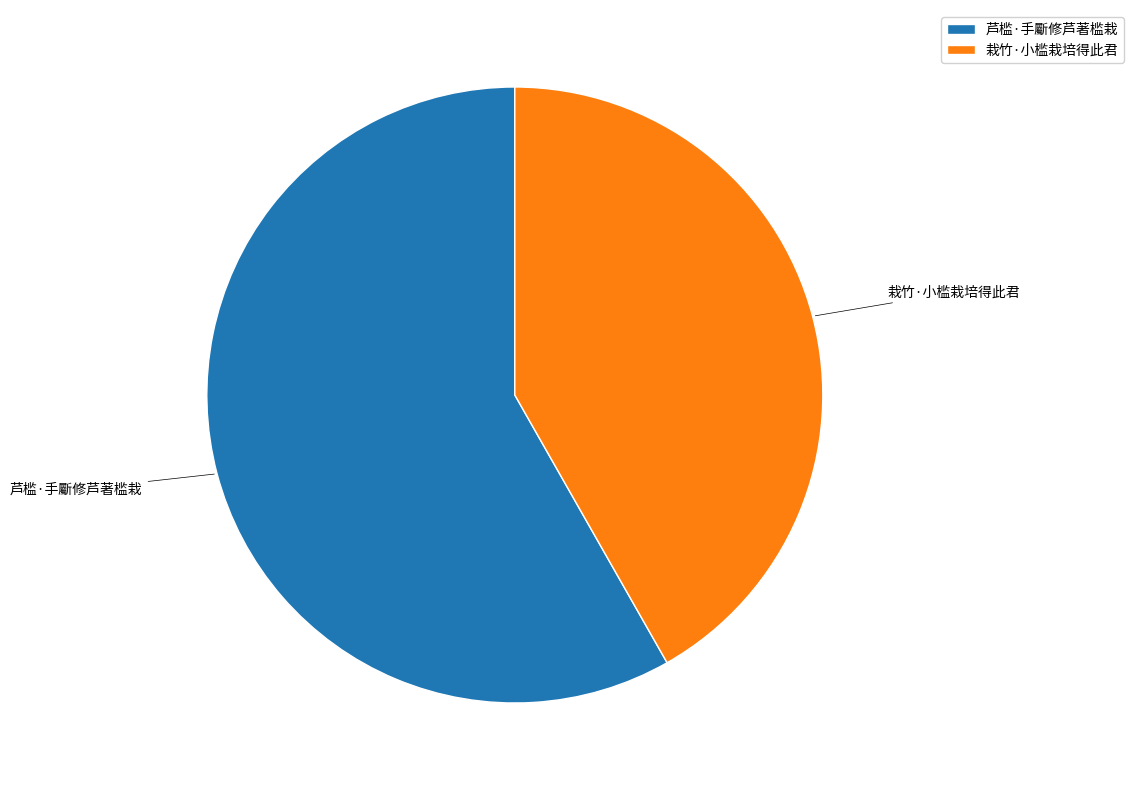

Which slice represents more than half of the pie?

芦槛·手斸修芦著槛栽